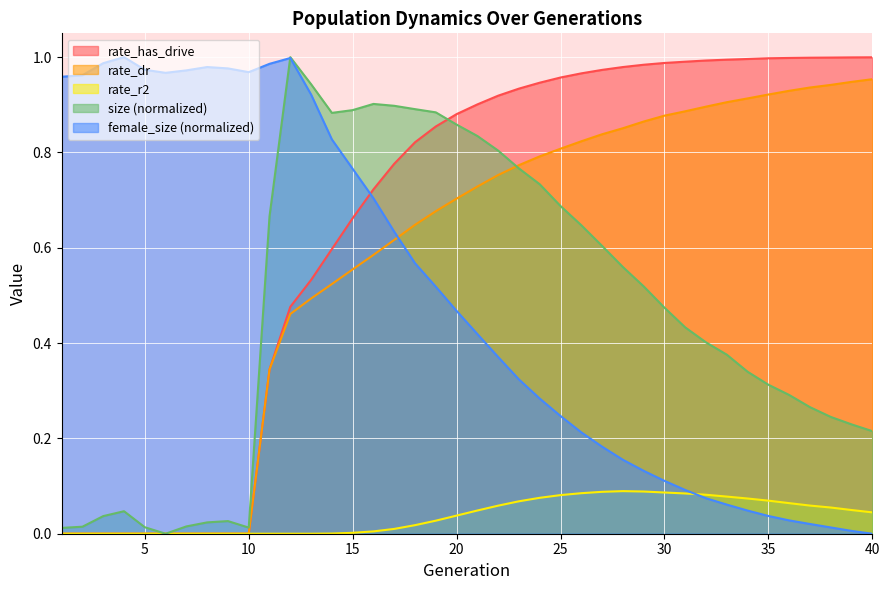

Which series ends up on top after the final intersection of rate_dr and size?

rate_dr